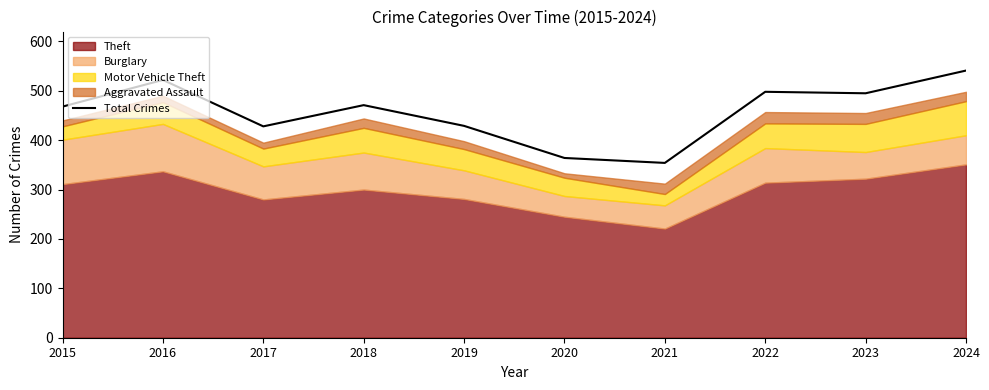

What is the difference between the maximum and minimum values?

187